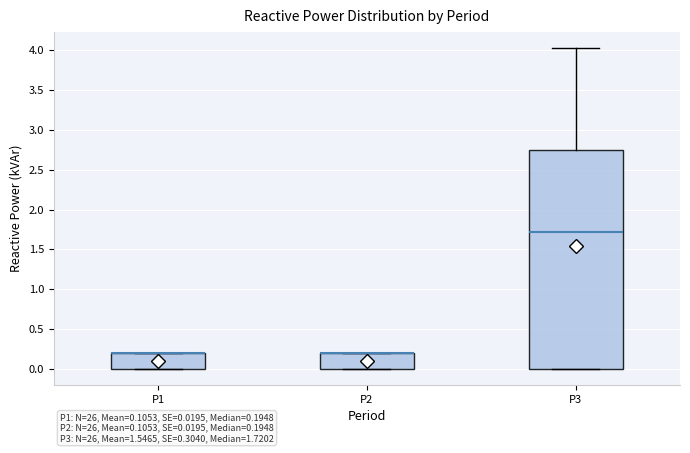

Where is the lower edge of the box for P2 on the y-axis? The values are not printed on the chart, so give them approximately, as read against the axis.

0.00